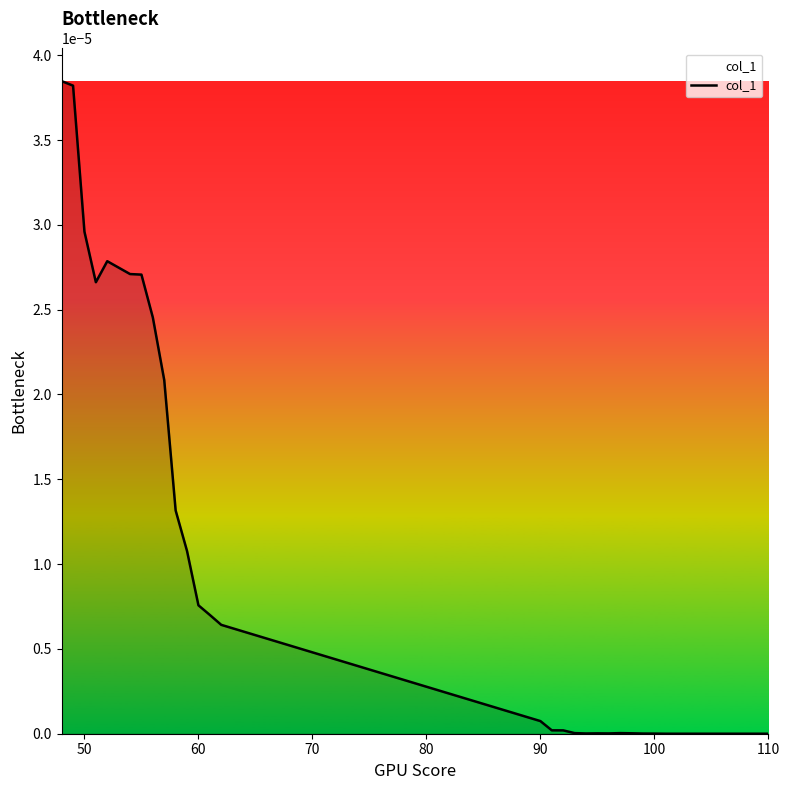

How many lines are shown in the chart?

1